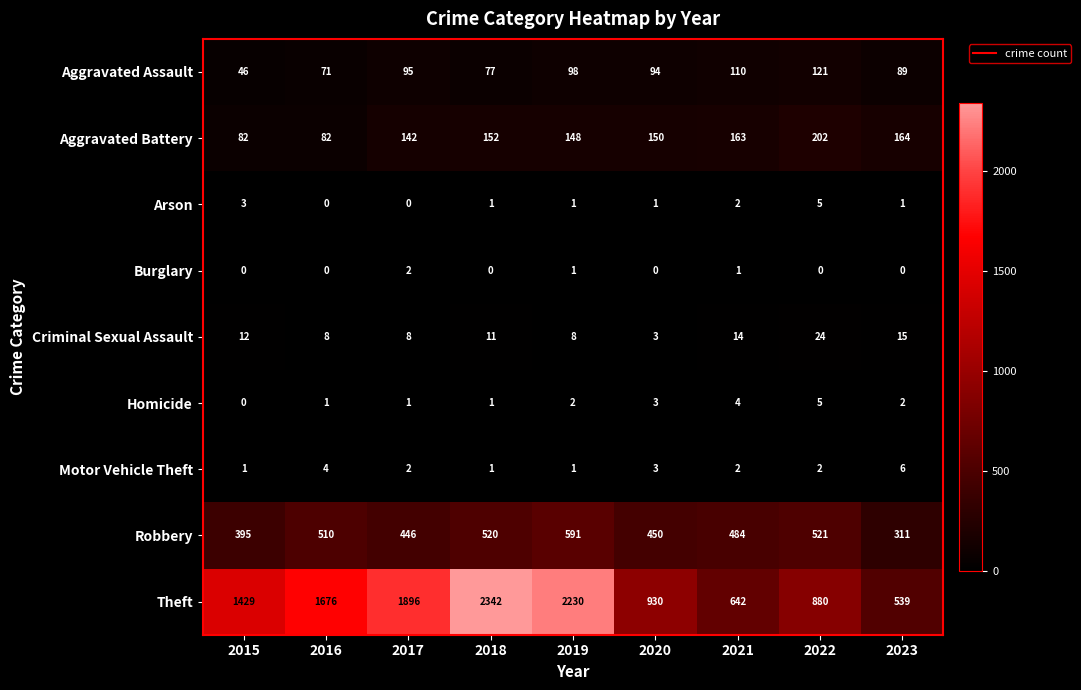

What value does the Homicide series have at 2022?

5